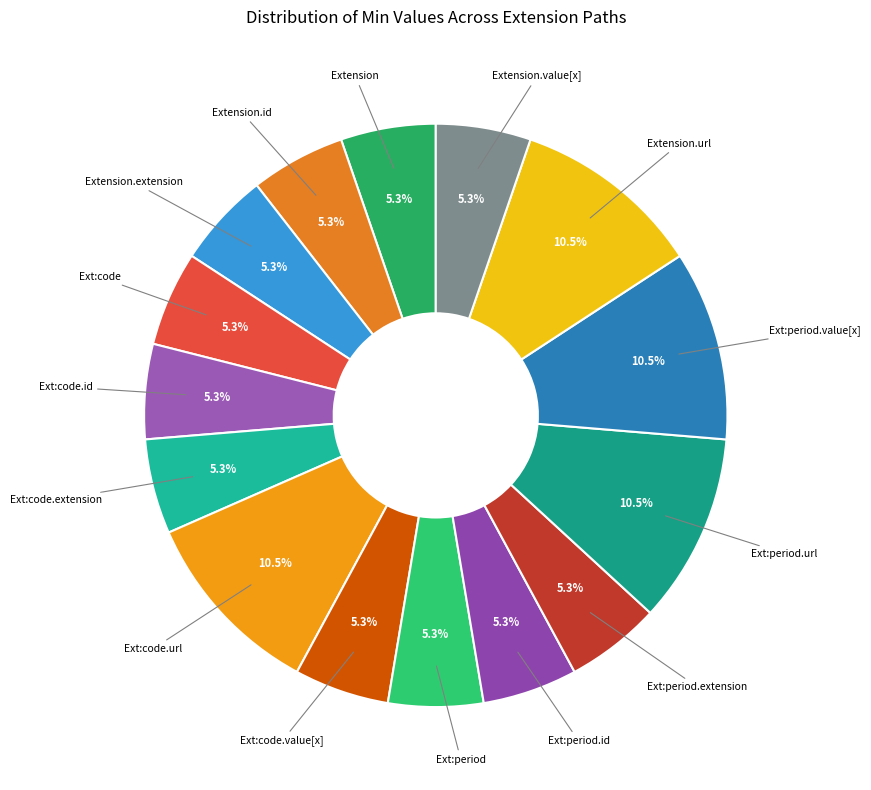

What percentage is NOT represented by Ext:code?

94.7%